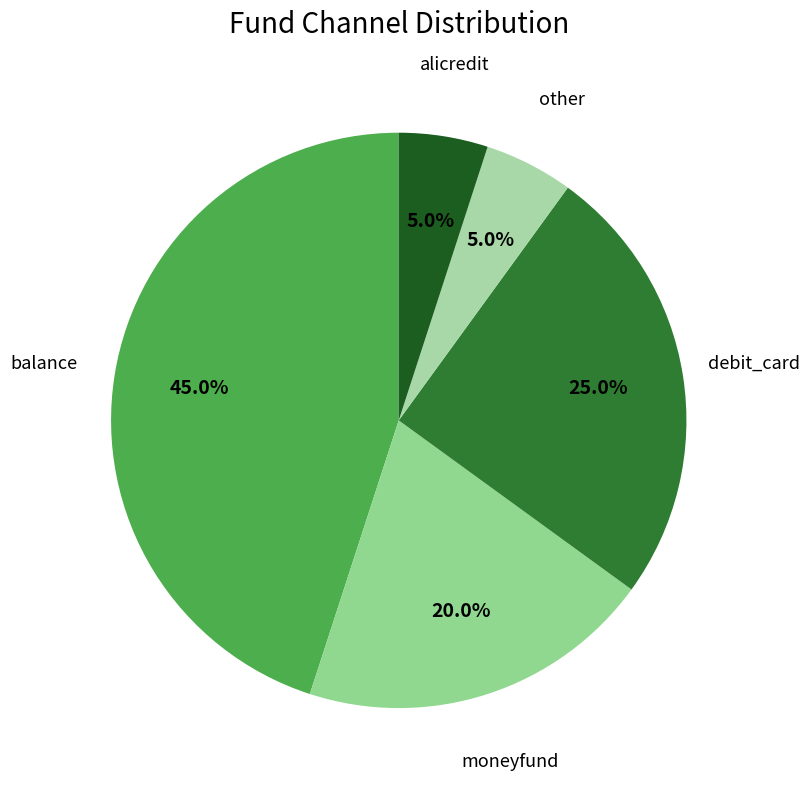

How many segments does this pie chart have?

5